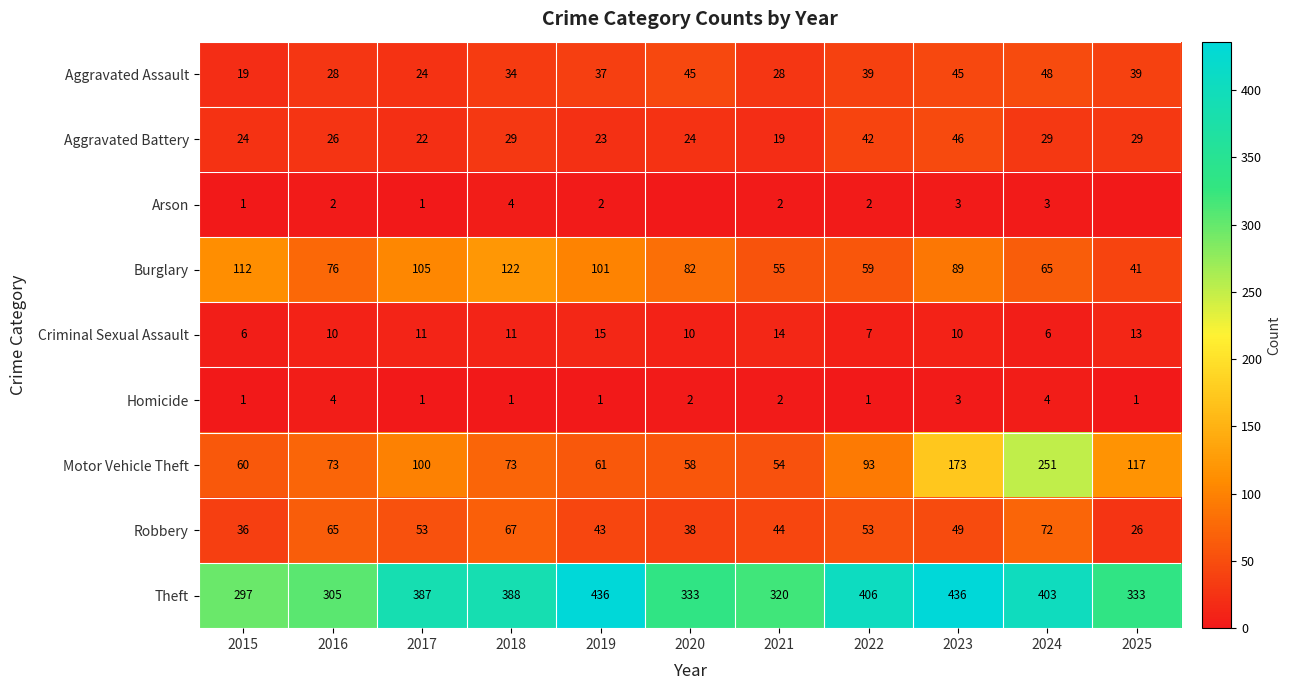

What is the difference between the highest and lowest values at 2022?

405